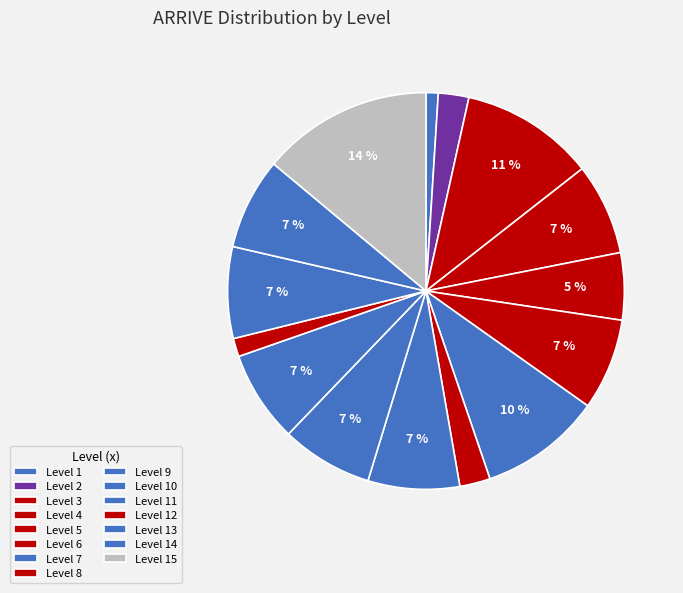

How many slices are in this pie chart?

15